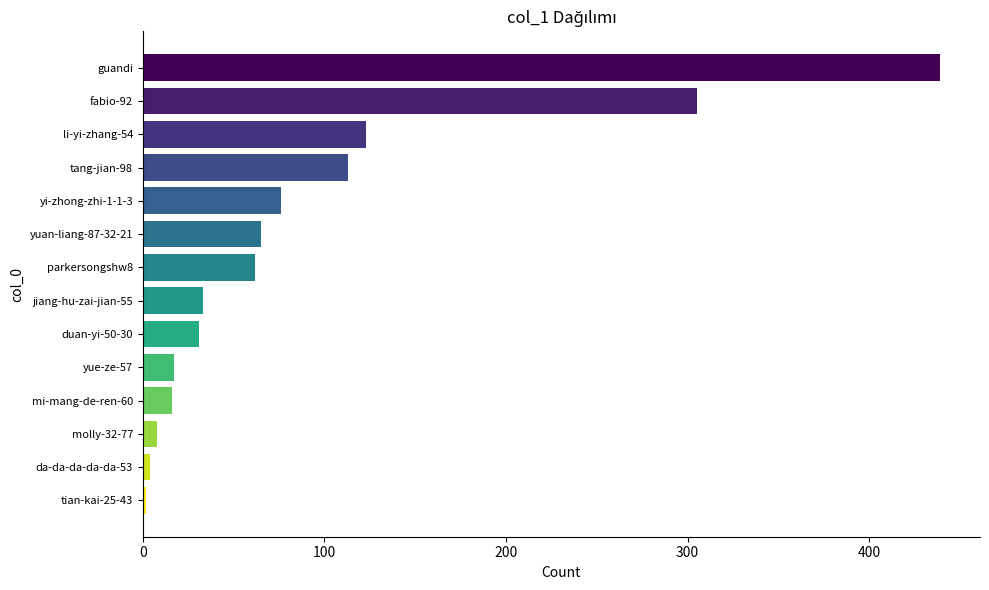

What is the sum of all values?

1294